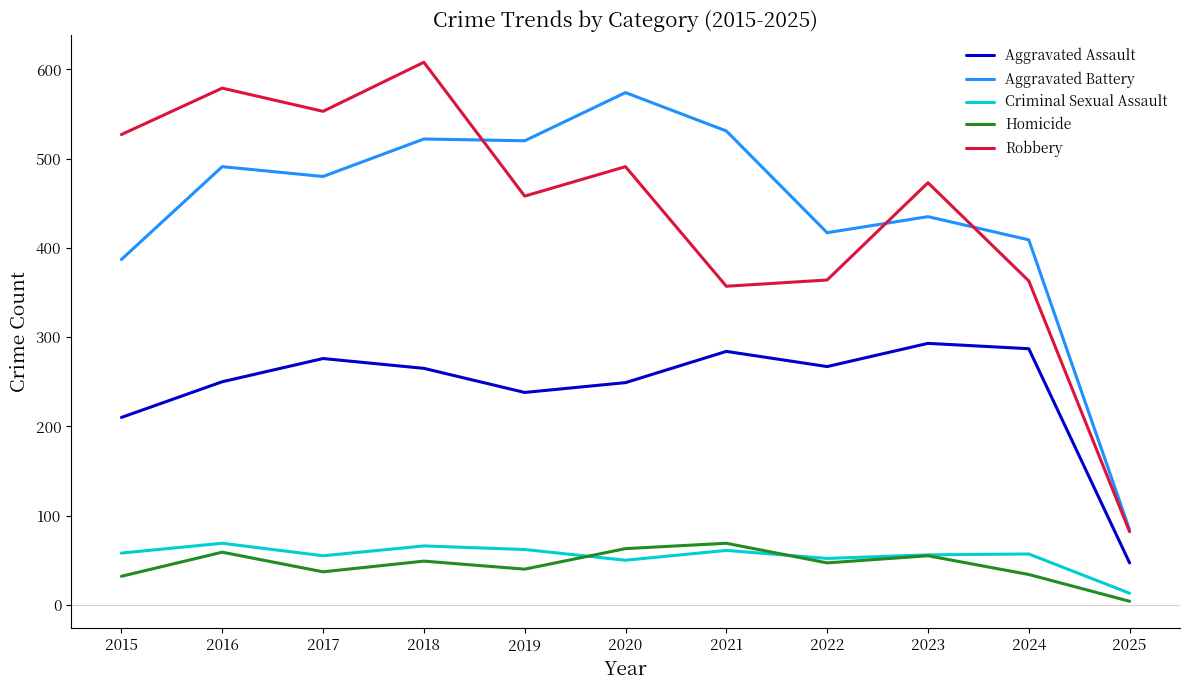

Is the value of Homicide at 2016 greater than the value of Robbery at 2024?

No